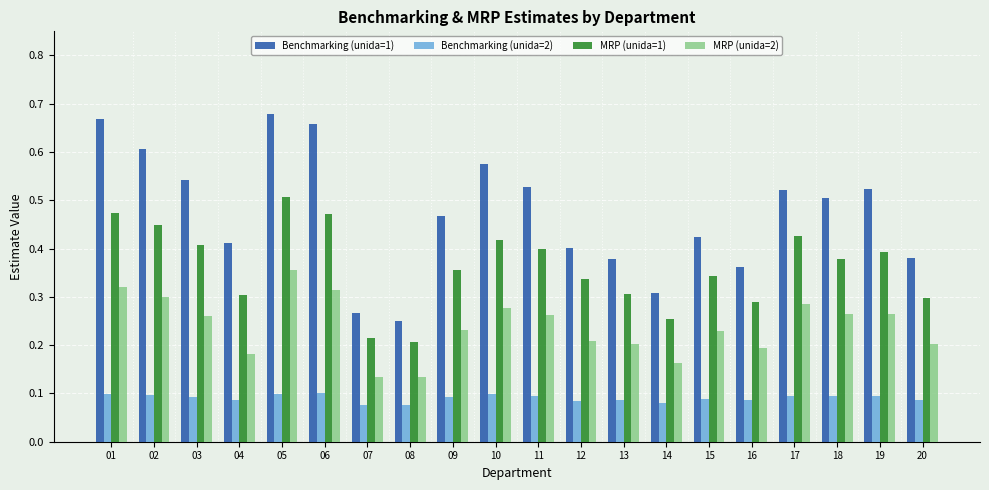

The MRP (unida=1) series shows 0.1 at 07. True or false?

False